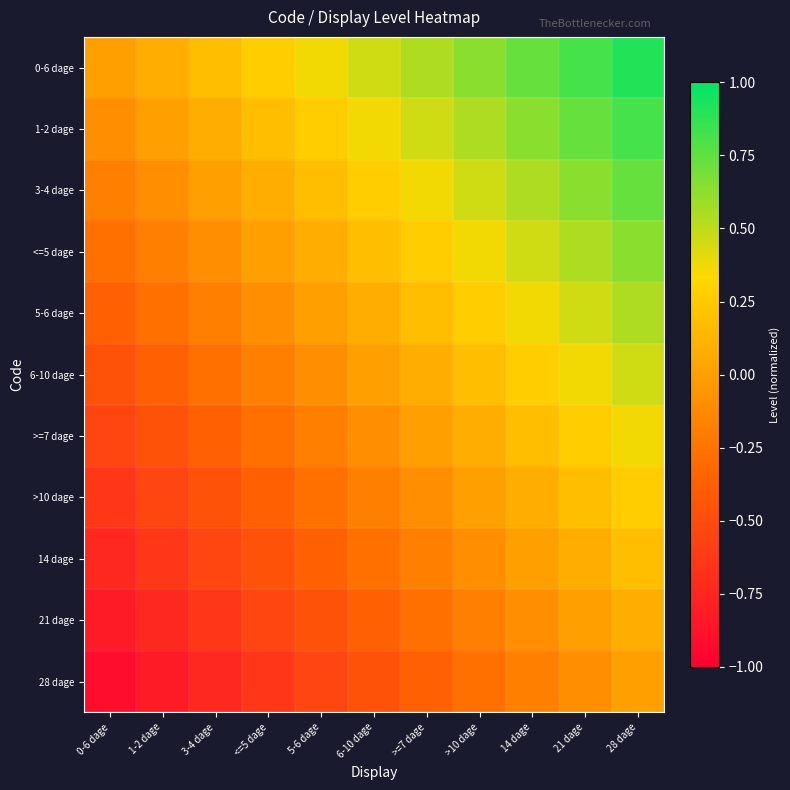

How many categories are shown in the chart?

11